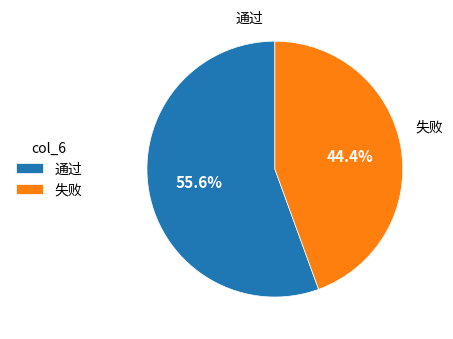

Is it true that 通过 is 76% of the pie?

False